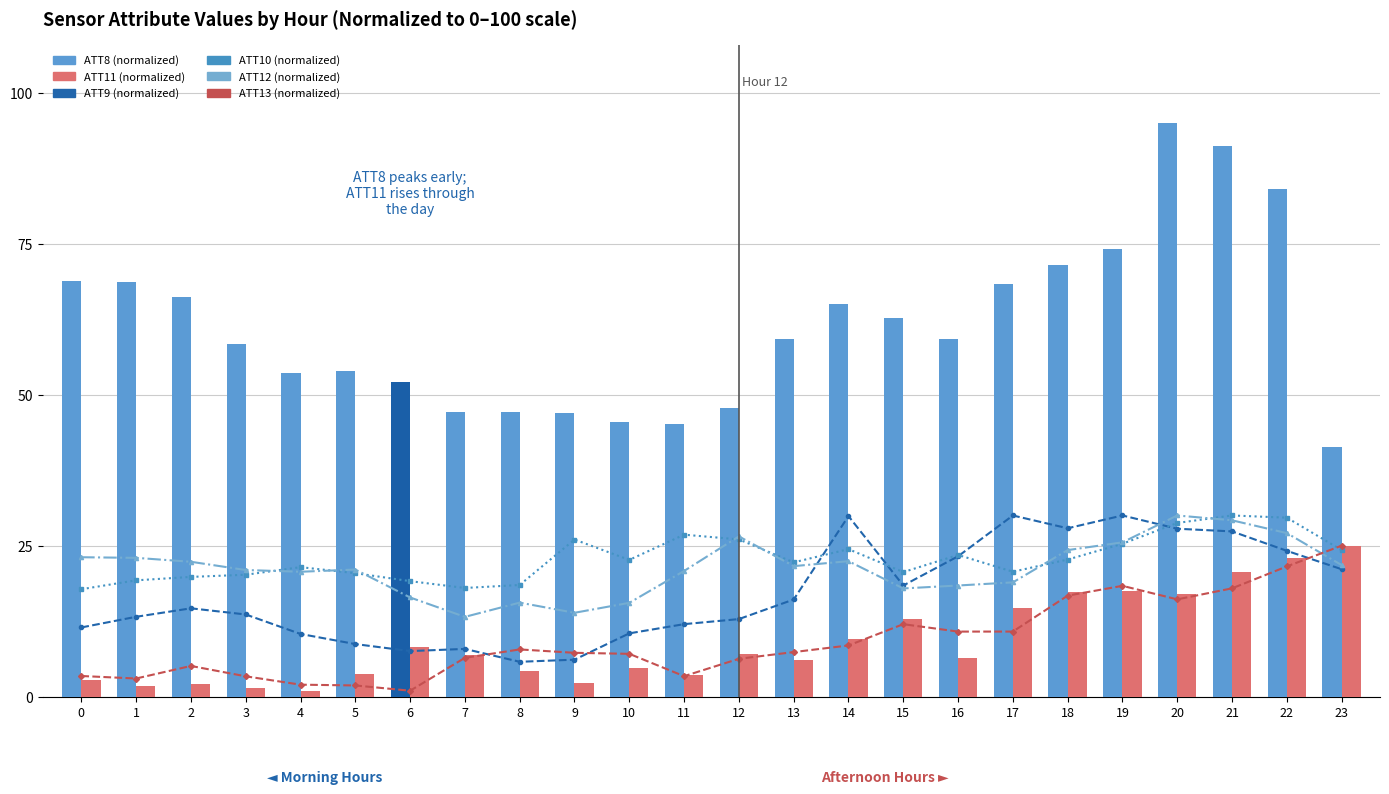

What is the value of the ATT11 (normalized) bar at the 9th from the left?

4.2